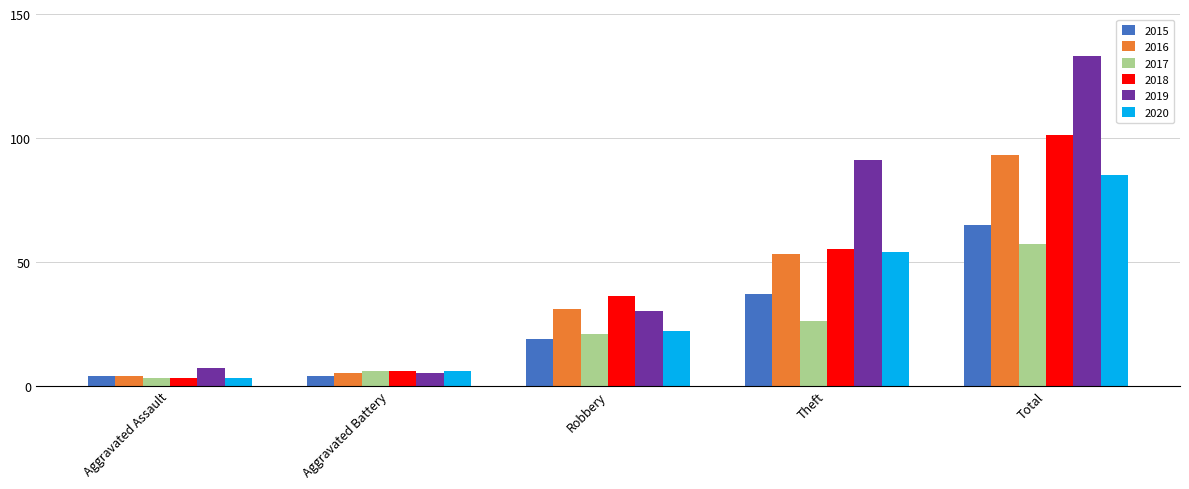

List the labels in order of 2017 value, smallest first.

Aggravated Assault, Aggravated Battery, Robbery, Theft, Total